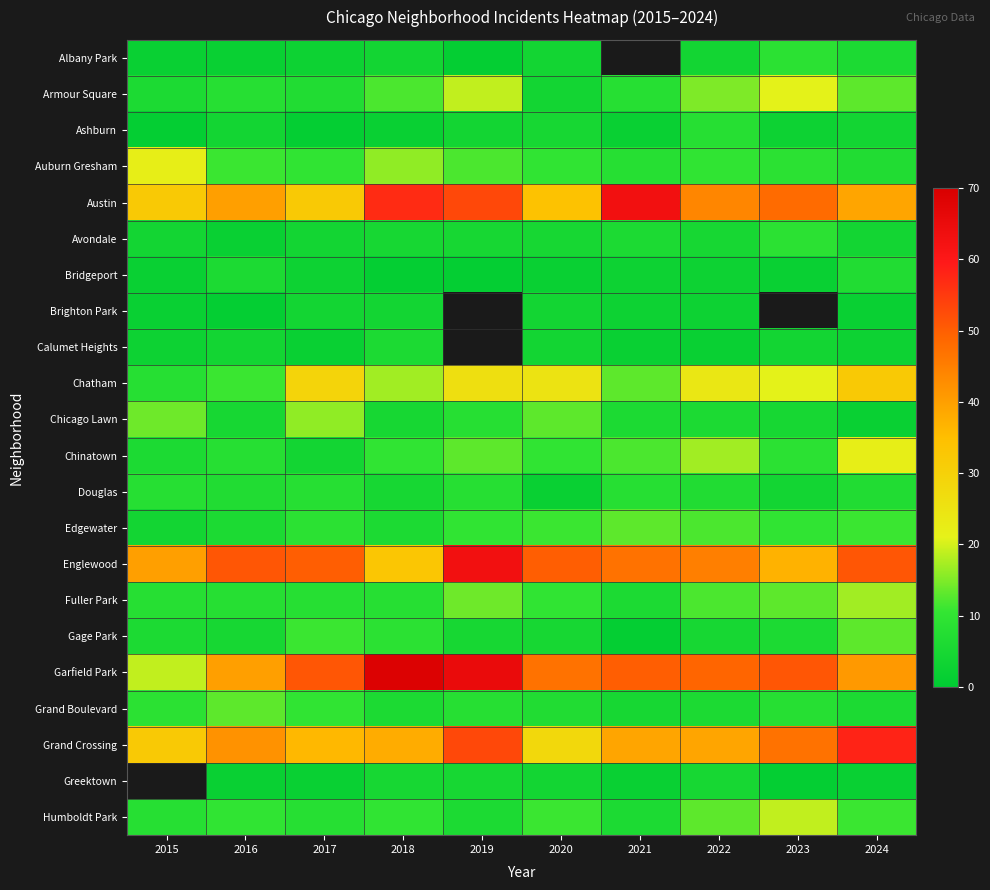

Where does the Chatham series first go above 24?

2017